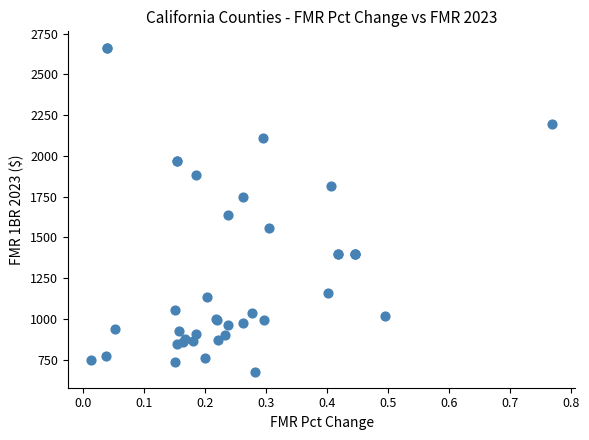

What Y value in the scatter plot is closest to 1671?

1637